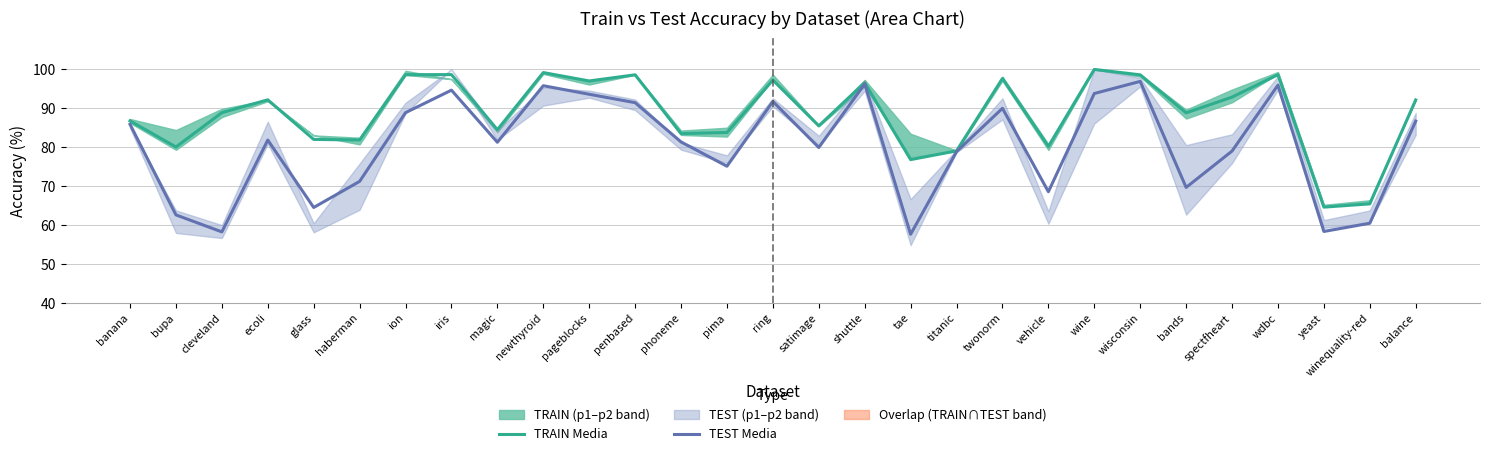

Read the TRAIN Media value at ion.

98.6